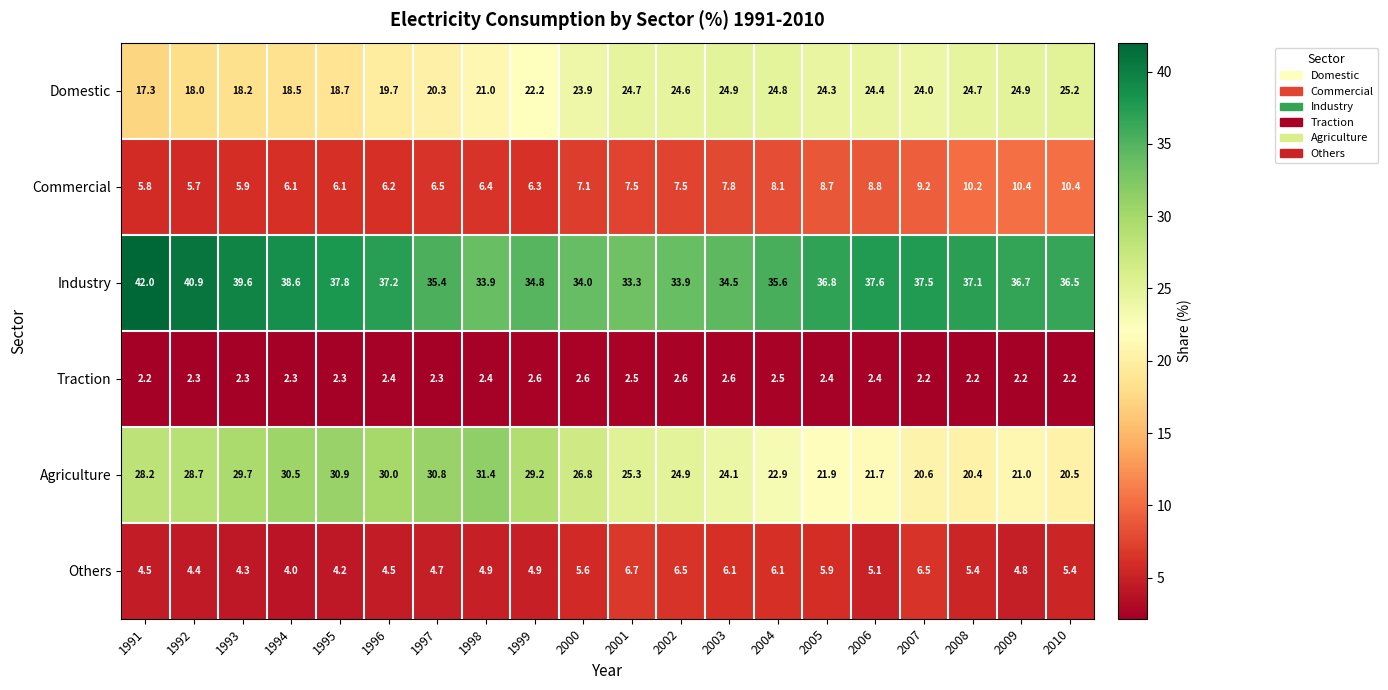

Which label corresponds to the largest value in the chart?

1991